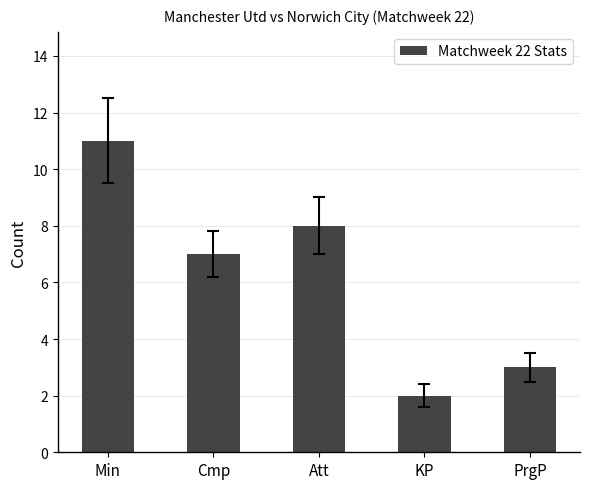

How many data points does each series have?

5